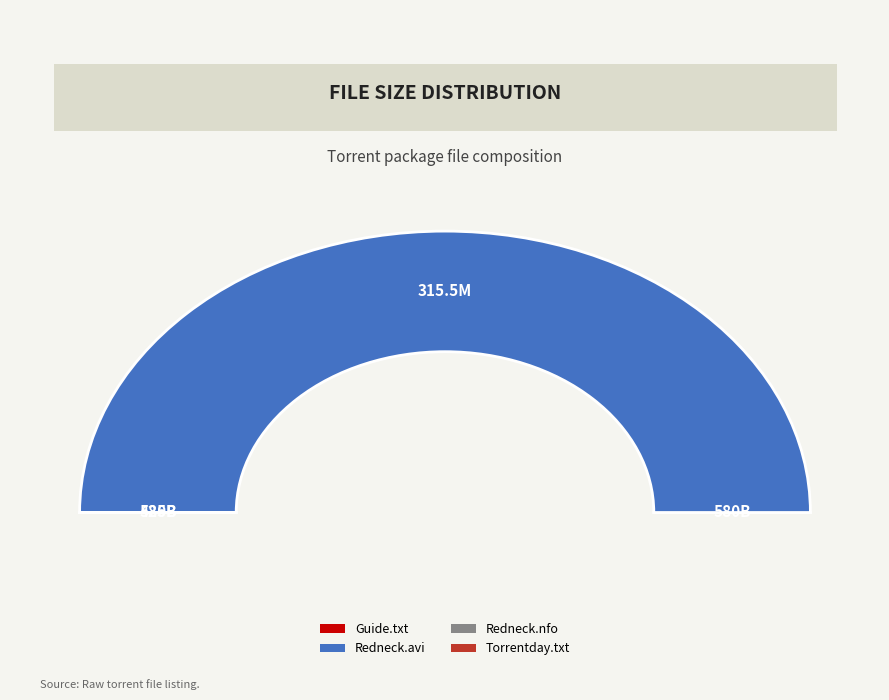

How many slices are in this pie chart?

4